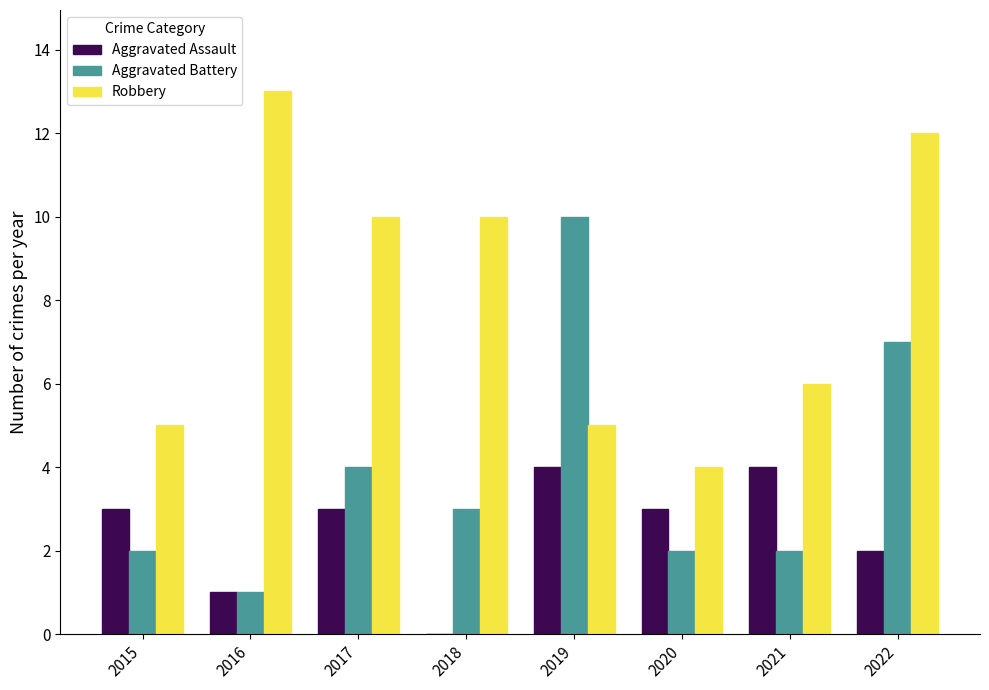

What are all the series names shown in the legend?

Aggravated Assault, Aggravated Battery, Robbery